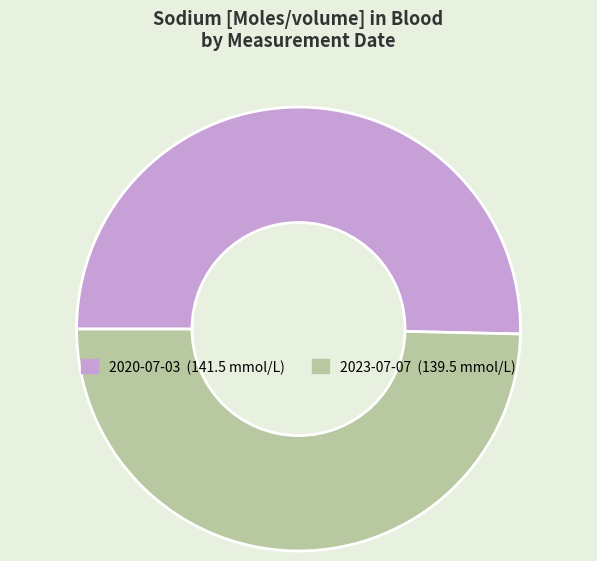

Does any single category account for the majority?

Yes